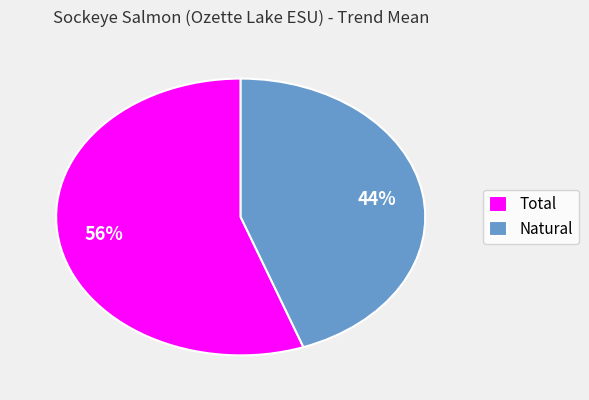

Rank the categories by value from highest to lowest.

Total, Natural